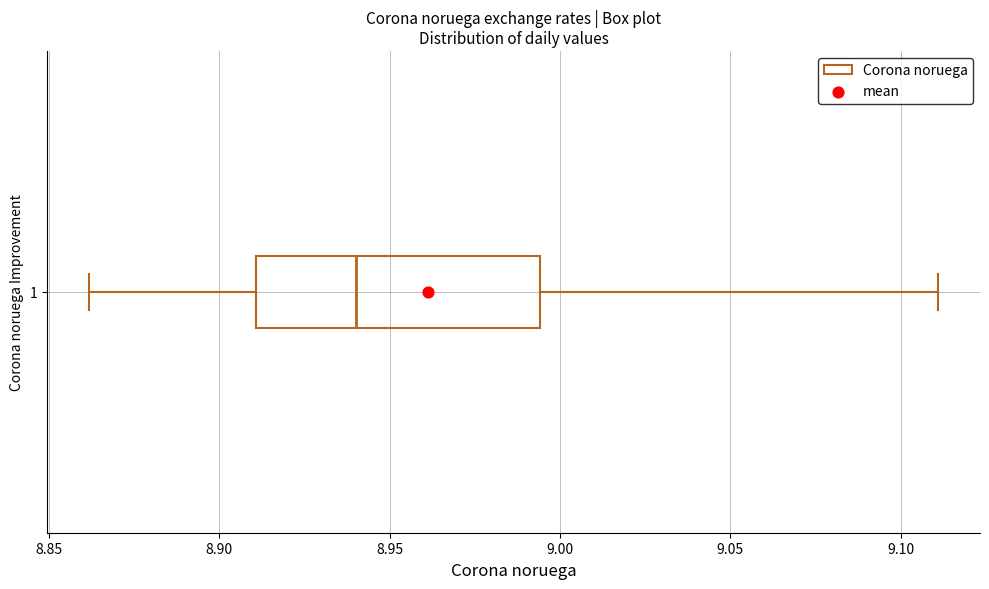

Transcribe this box plot: give where the median line is, the range the box spans, and where the two whiskers end, as read against the x-axis. The values are not printed on the chart, so give them approximately, as read against the axis.

median 8.940, box 8.910 to 8.995, whiskers 8.860 to 9.110